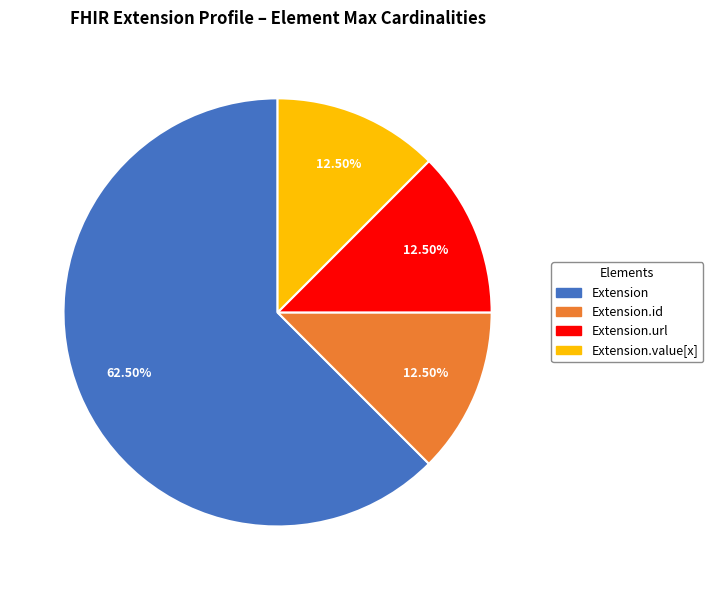

Is there a majority slice in this chart?

Yes